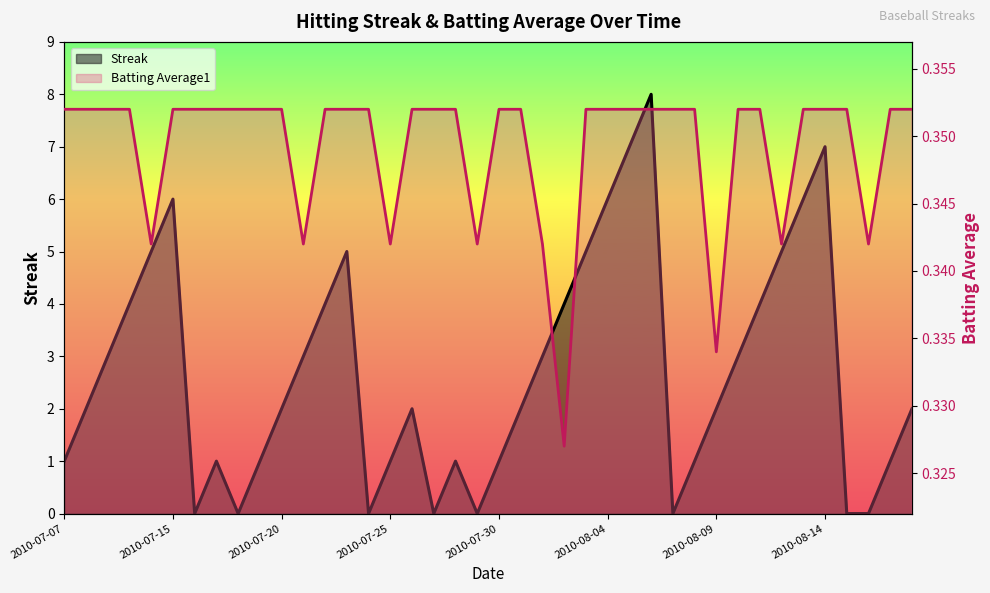

Reading right to left, extract all data points from this chart.

Streak: 2.0	1.0	0.0	0.0	7.0	6.0	5.0	4.0	3.0	2.0	1.0	0.0	8.0	7.0	6.0	5.0	4.0	3.0	2.0	1.0	0.0	1.0	0.0	2.0	1.0	0.0	5.0	4.0	3.0	2.0	1.0	0.0	1.0	0.0	6.0	5.0	4.0	3.0	2.0	1.0
Batting Average1: 0.4	0.4	0.3	0.4	0.4	0.4	0.3	0.4	0.4	0.3	0.4	0.4	0.4	0.4	0.4	0.4	0.3	0.3	0.4	0.4	0.3	0.4	0.4	0.4	0.3	0.4	0.4	0.4	0.3	0.4	0.4	0.4	0.4	0.4	0.4	0.3	0.4	0.4	0.4	0.4